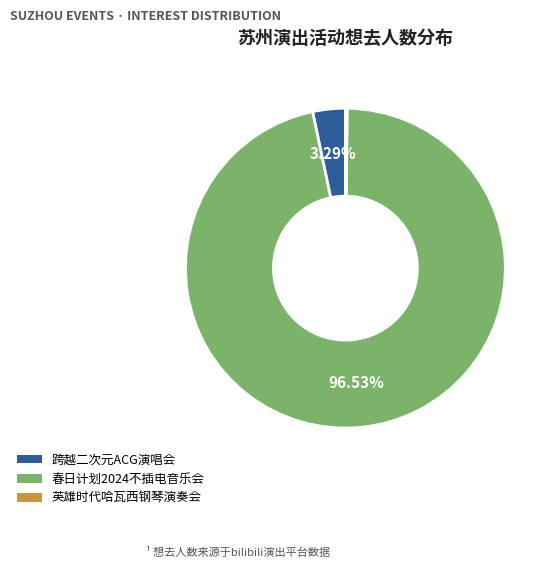

Is there any slice that represents more than half of the pie?

Yes